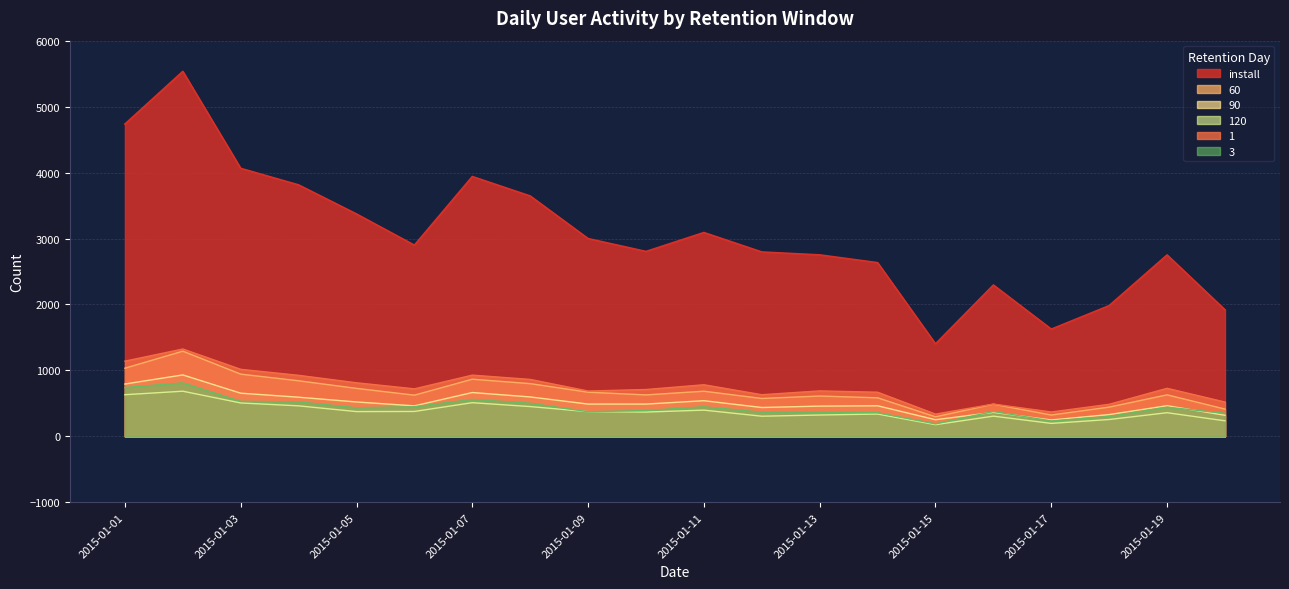

Which category has the lowest value in the 3 series?

2015-01-15